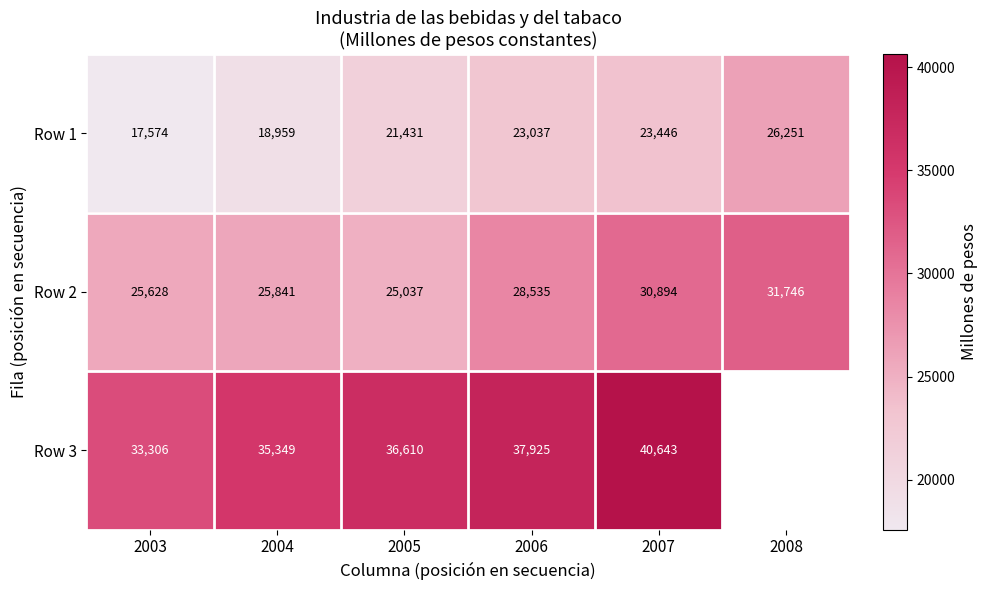

What is the smallest value displayed?

17574.4